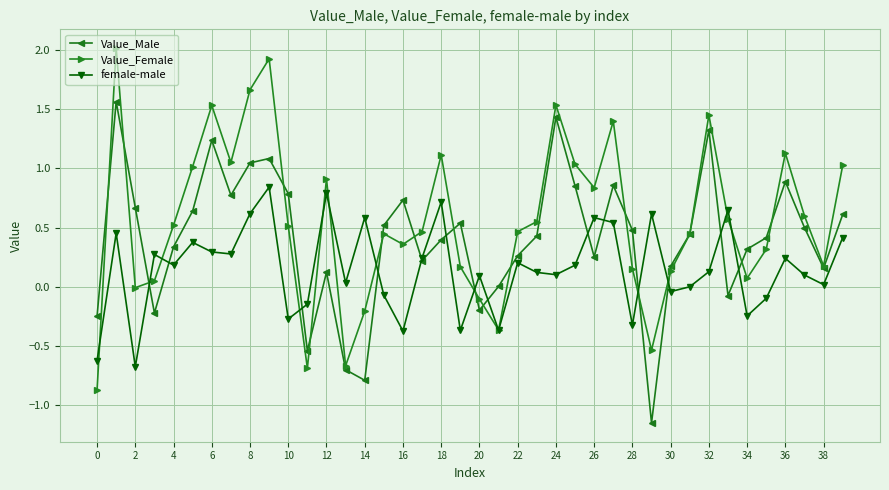

What is the minimum value for Value_Female?

-0.9